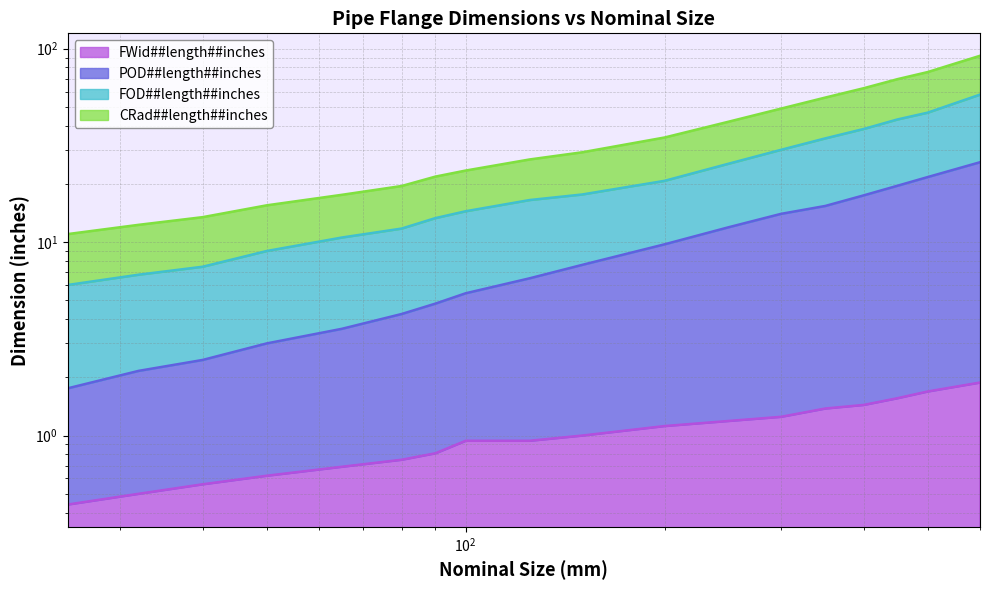

Which has a higher value, 300 or 125?

300